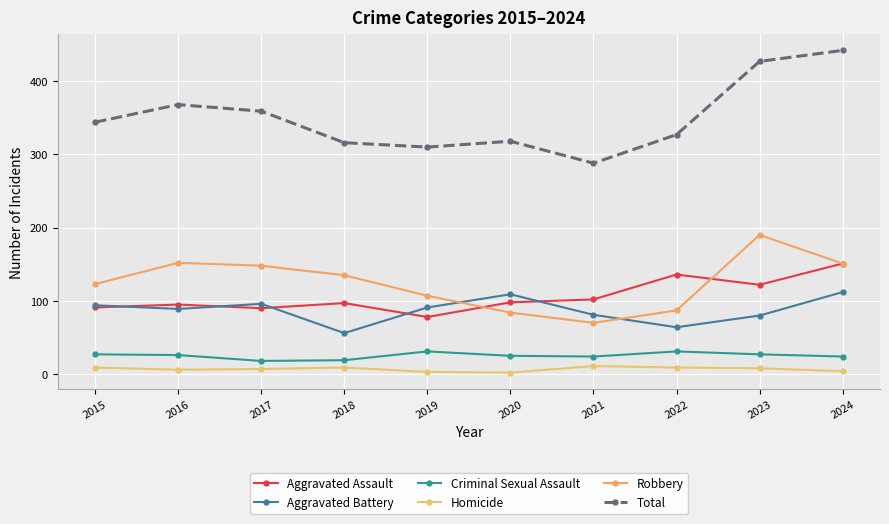

True or false: Robbery has a value of 258 at 2016.

False